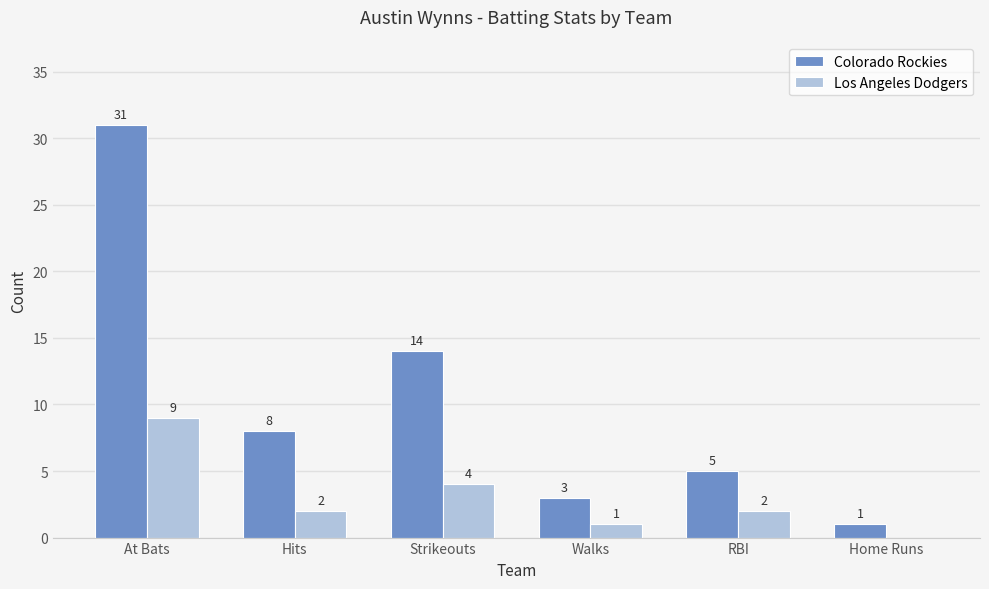

Reading left to right, transcribe all the data shown in this chart.

Colorado Rockies: At Bats=31	Hits=8	Strikeouts=14	Walks=3	RBI=5	Home Runs=1
Los Angeles Dodgers: At Bats=9	Hits=2	Strikeouts=4	Walks=1	RBI=2	Home Runs=0